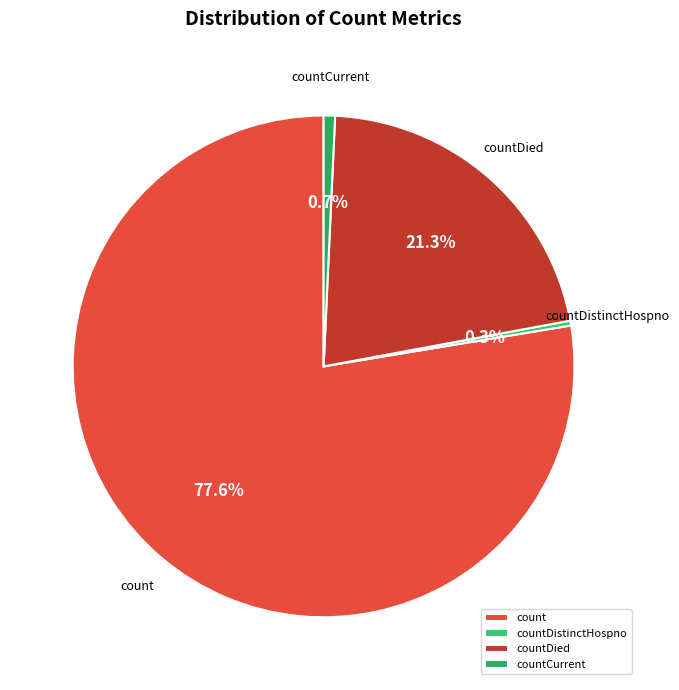

True or false: countDistinctHospno accounts for 13% of the total.

False